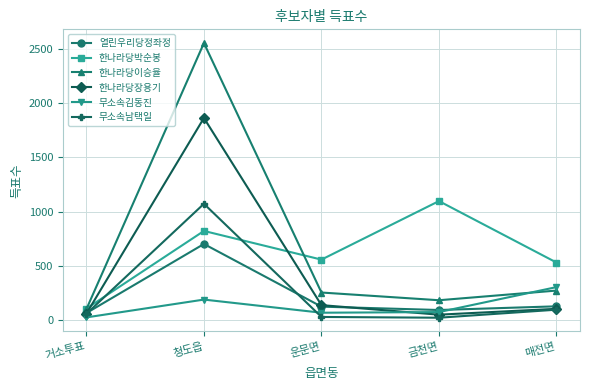

The value of 무소속남택일 at 청도읍 is 1072. True or false?

True